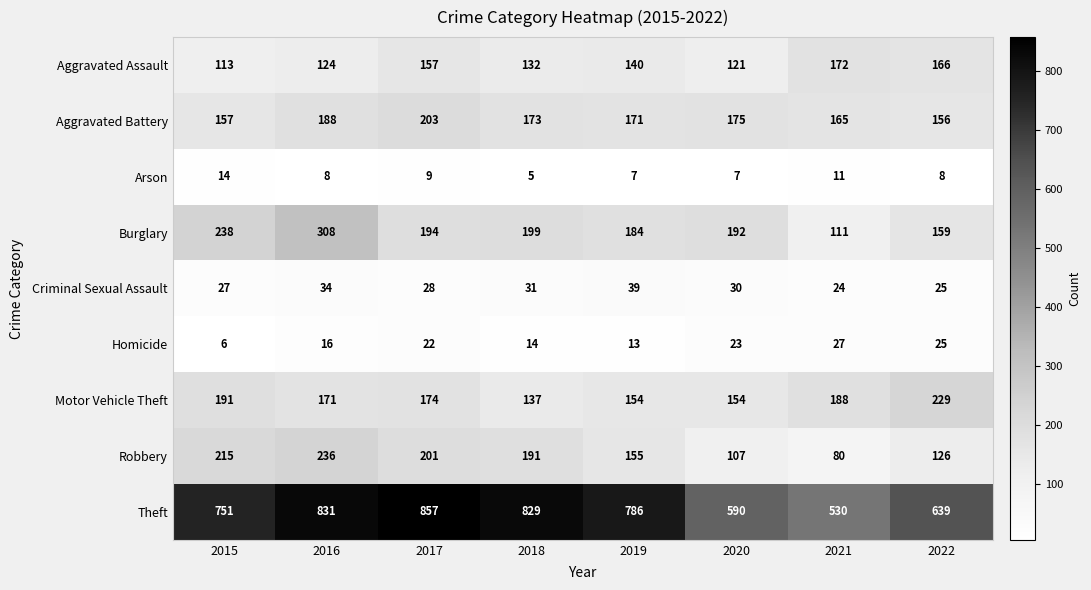

At which label does Aggravated Assault first exceed 140?

2017